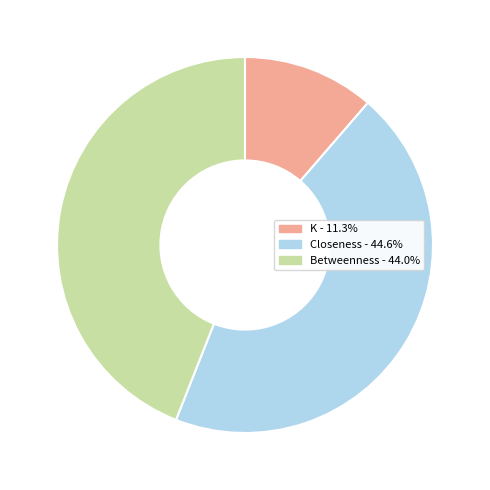

Approximately how many times larger is the value at Closeness compared to K?

3.9